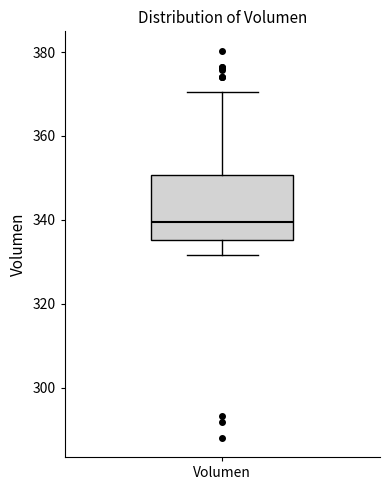

Transcribe this box plot: give where the median line is, the range the box spans, and where the two whiskers end, as read against the y-axis. The values are not printed on the chart, so give them approximately, as read against the axis.

median 340, box 336 to 350, whiskers 332 to 370